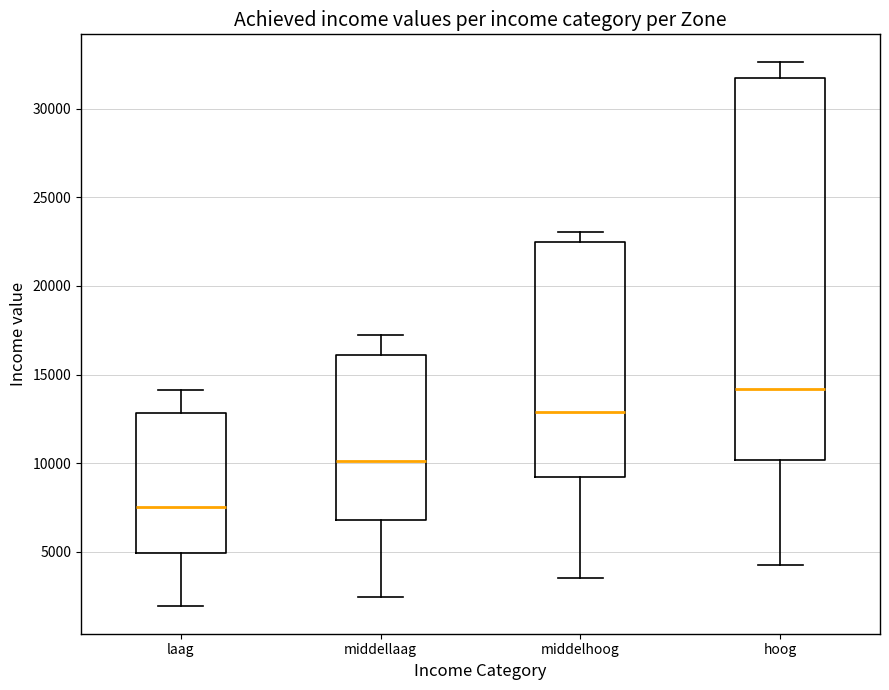

Reading left to right, read every box against the y-axis: the position of its median line, the range the box covers, and the ends of its whiskers. The values are not printed on the chart, so give them approximately, as read against the axis.

laag: median 7500, box 5000 to 13000, whiskers 2000 to 14000
middellaag: median 10000, box 7000 to 16000, whiskers 2500 to 17000
middelhoog: median 13000, box 9000 to 22500, whiskers 3500 to 23000
hoog: median 14000, box 10000 to 31500, whiskers 4500 to 32500